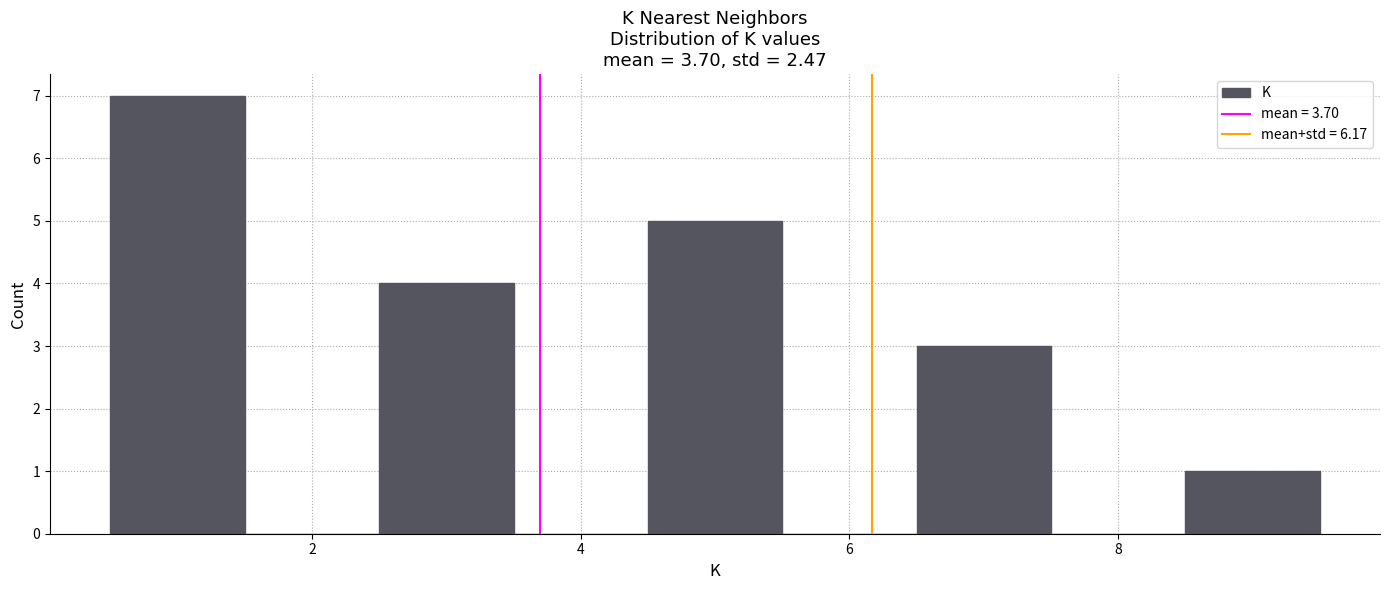

Over which range of the x-axis is the bar tallest?

0.5 to 1.5